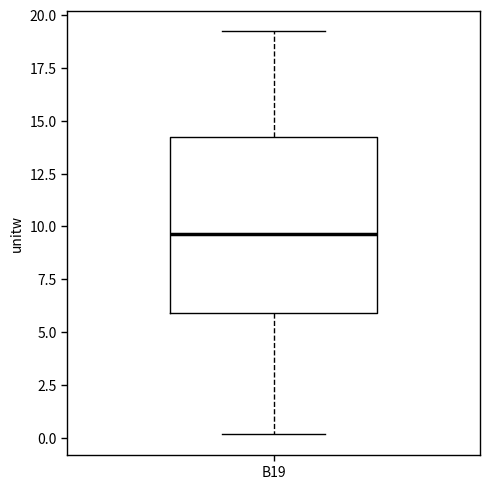

Where does the median line of the box for B19 sit on the y-axis? The values are not printed on the chart, so give them approximately, as read against the axis.

9.5